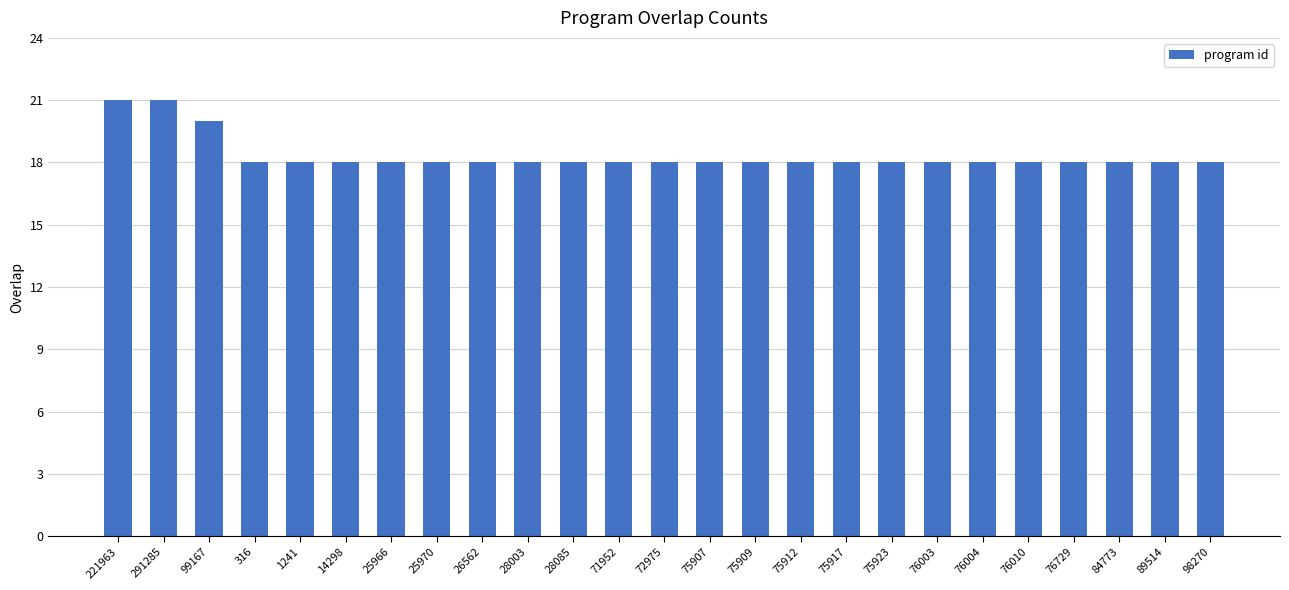

How many data points does each series have?

25